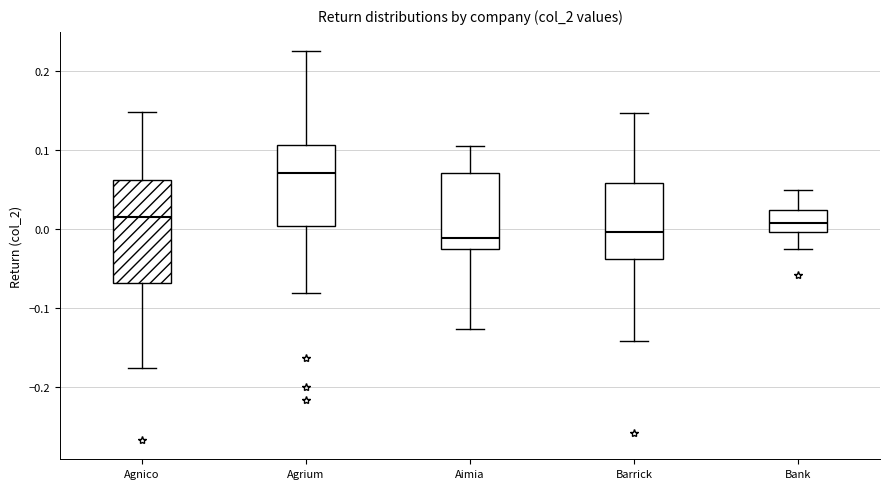

Reading left to right, transcribe this box plot: for each box, give where its median line is, the range the box spans, and where its two whiskers end, as read against the y-axis. The values are not printed on the chart, so give them approximately, as read against the axis.

Agnico: median 0.01, box -0.07 to 0.06, whiskers -0.17 to 0.15
Agrium: median 0.07, box 0.00 to 0.11, whiskers -0.08 to 0.22
Aimia: median -0.01, box -0.02 to 0.07, whiskers -0.13 to 0.10
Barrick: median 0.00, box -0.04 to 0.06, whiskers -0.14 to 0.15
Bank: median 0.01, box 0.00 to 0.02, whiskers -0.03 to 0.05